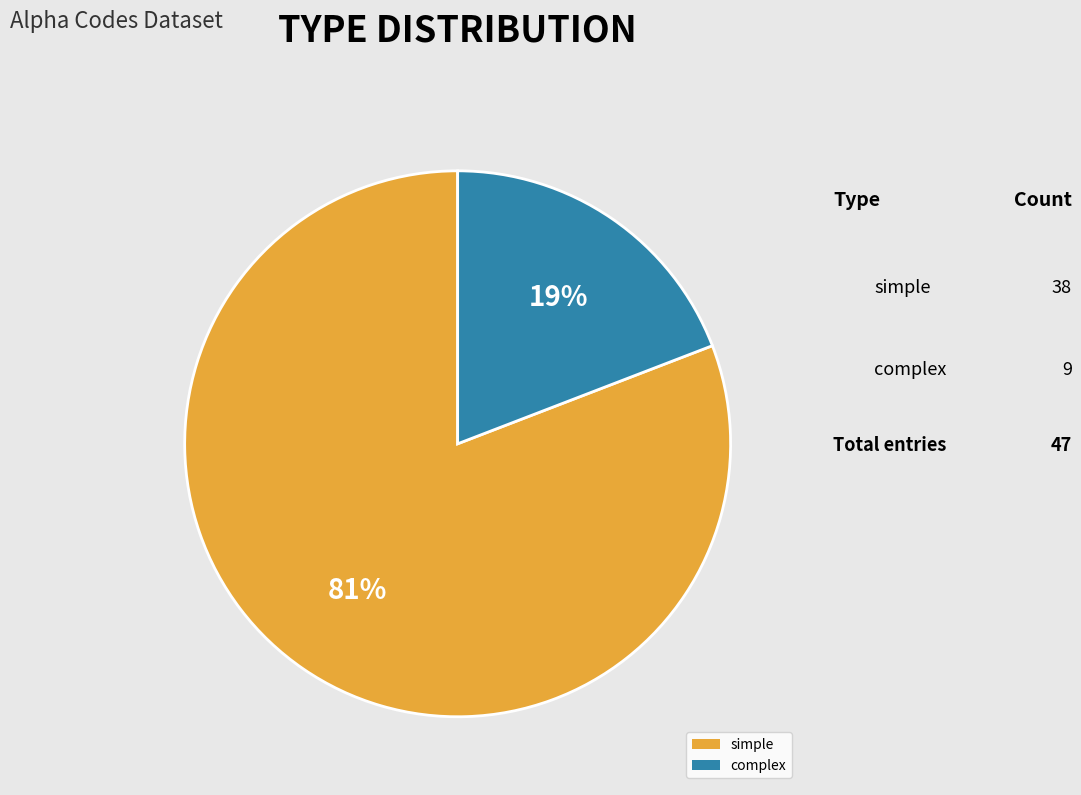

Which has a higher value, complex or simple?

simple